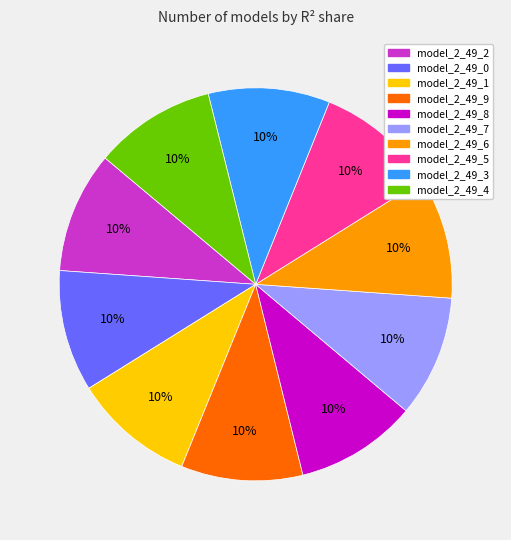

Do model_2_49_2 and model_2_49_1 together represent more than half of the pie?

No